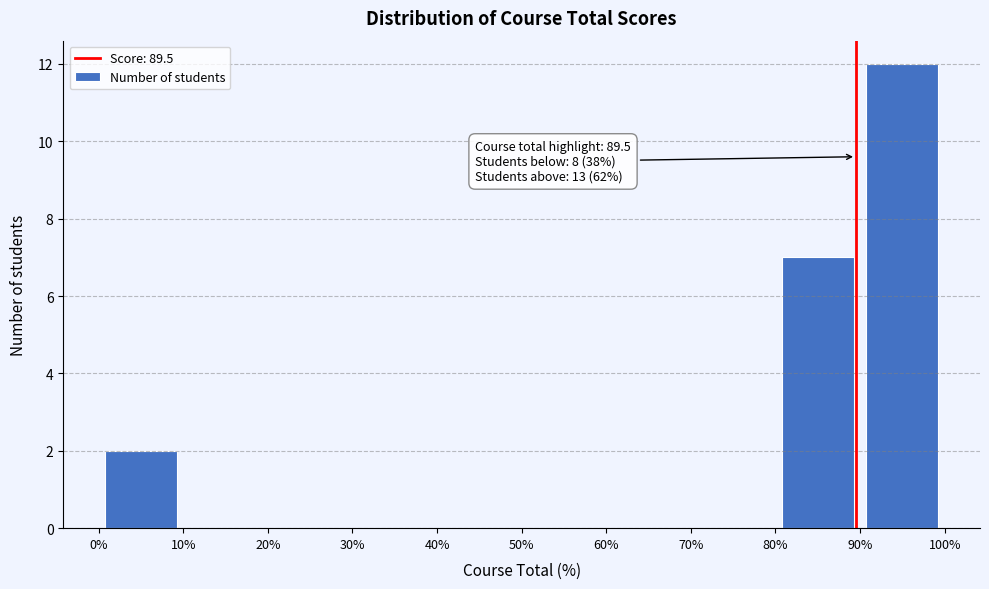

Which range on the x-axis has the tallest bar?

90% to 100%